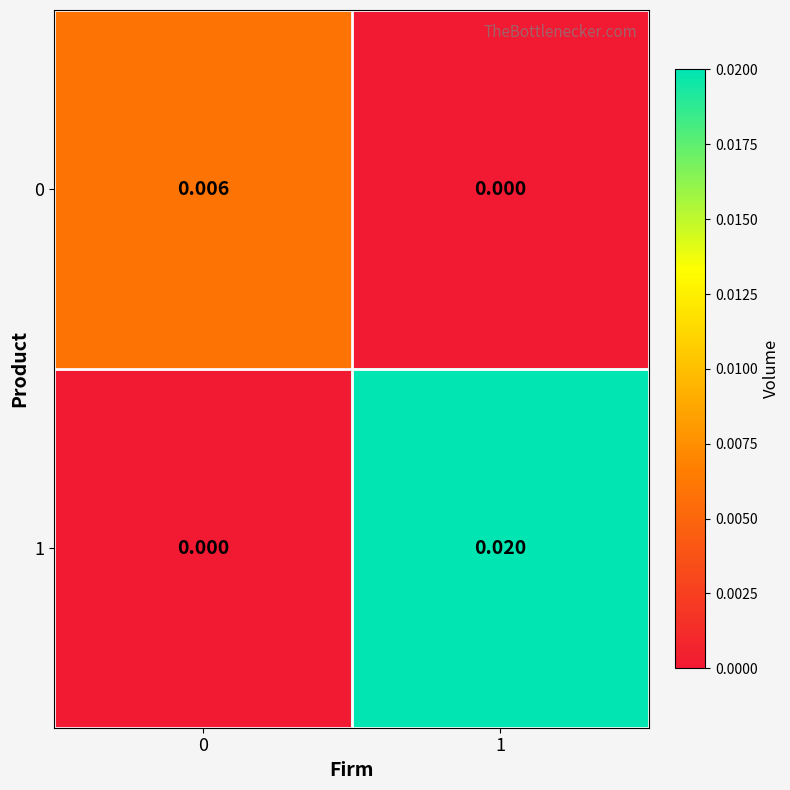

Is the value of 1 at 1 greater than the value of 0 at 1?

Yes